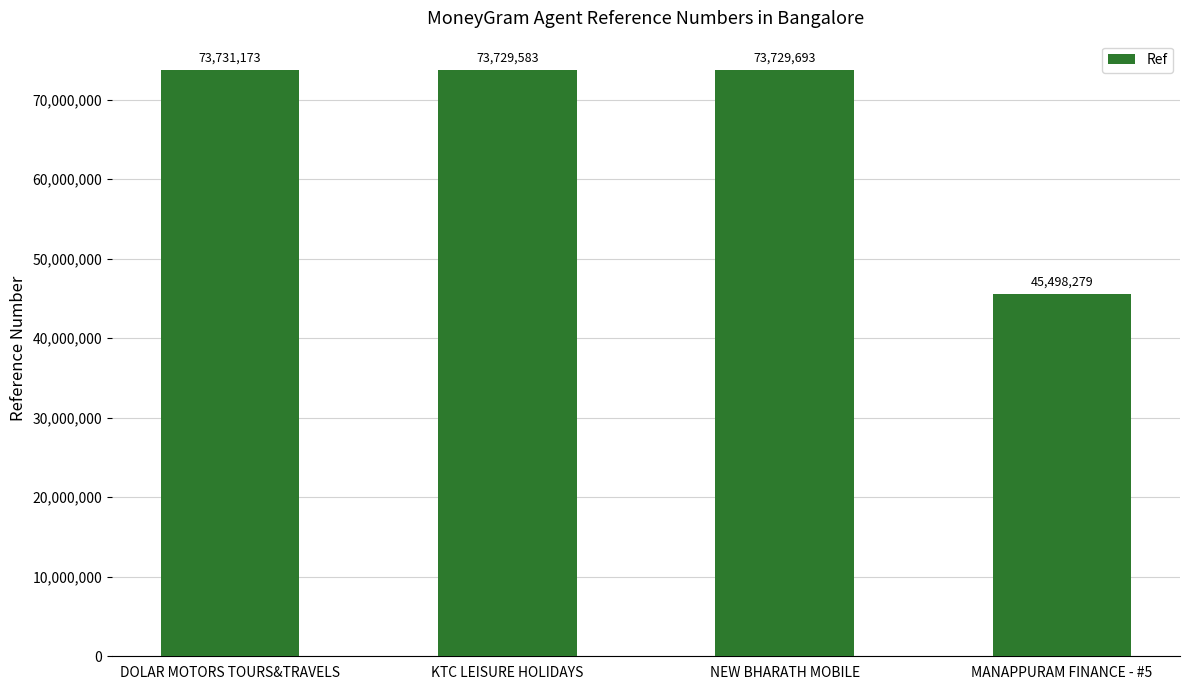

True or false: the data shows 25323822 at NEW BHARATH MOBILE.

False